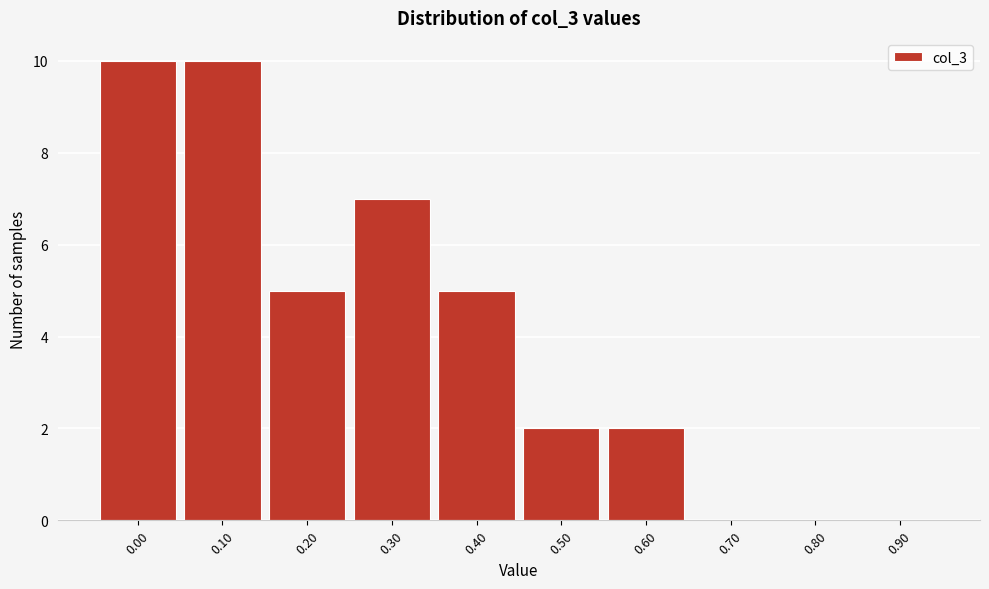

Reading right to left, list all the values displayed in this chart.

0.90=0	0.80=0	0.70=0	0.60=2	0.50=2	0.40=5	0.30=7	0.20=5	0.10=10	0.00=10